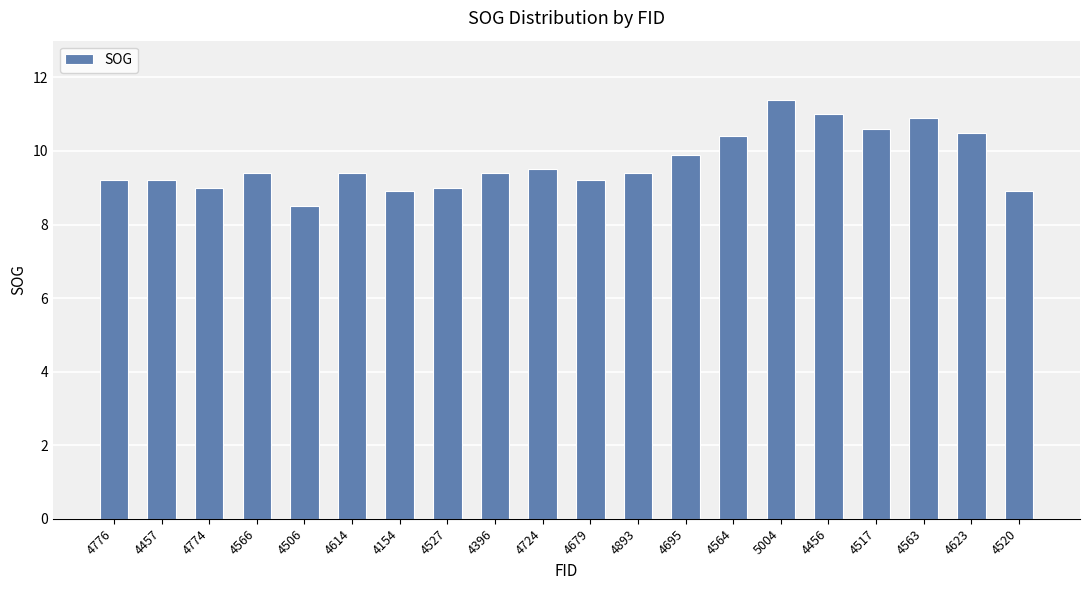

What is the change in value from 4774 to 4520?

-0.1